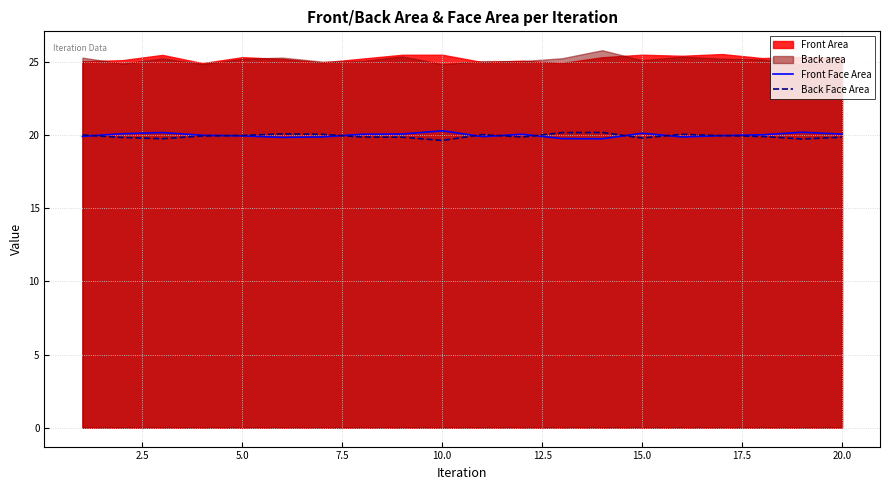

What is the difference between the second highest and minimum values in the Front Face Area series?

0.4